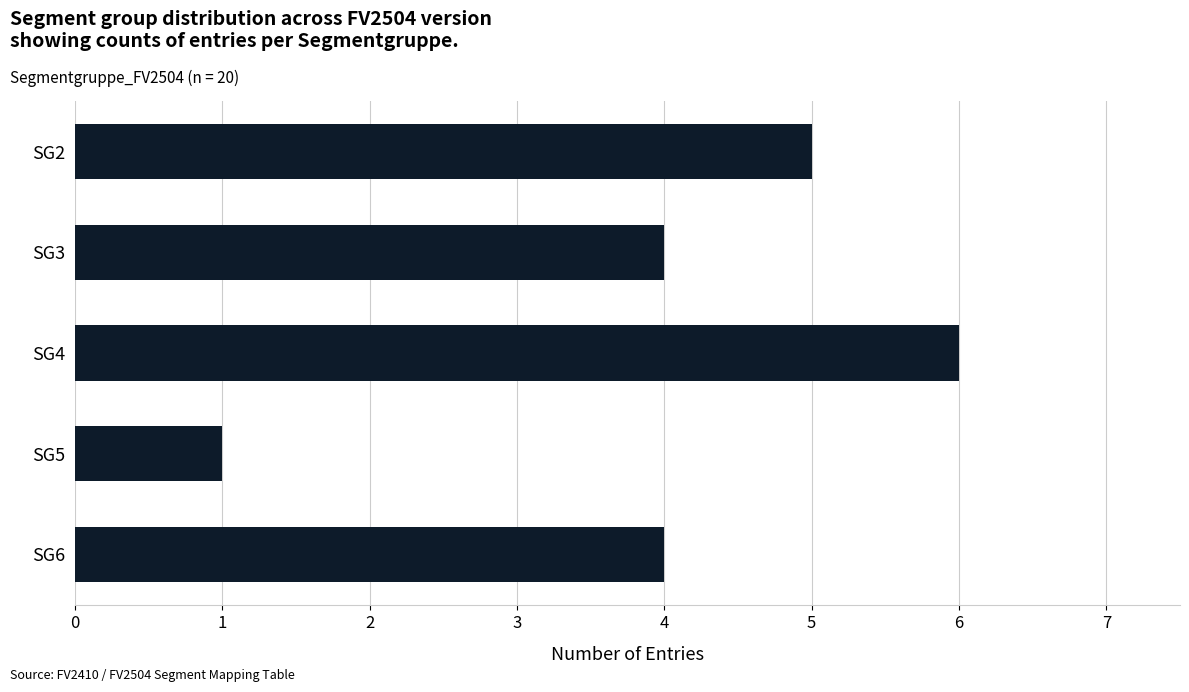

What is the ratio of the value at SG4 to the value at SG2?

1.2